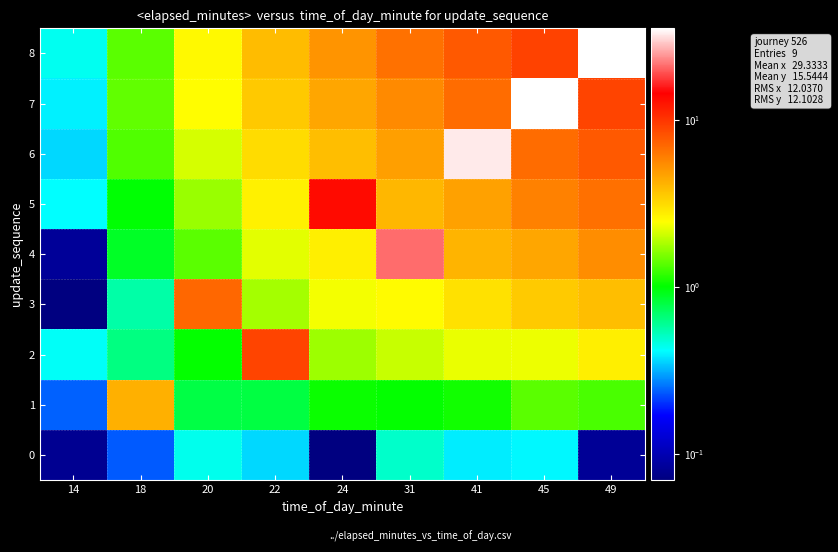

Reading left to right, transcribe all the data shown in this chart.

0: 14=0.1	18=0.2	20=0.4	22=0.4	24=0.1	31=0.5	41=0.4	45=0.4	49=0.1
1: 14=0.2	18=4.2	20=0.8	22=0.8	24=1.0	31=1.0	41=1.1	45=1.4	49=1.3
2: 14=0.4	18=0.6	20=1.0	22=9.0	24=1.7	31=2.0	41=2.3	45=2.3	49=2.7
3: 14=0.0	18=0.6	20=7.0	22=1.8	24=2.4	31=2.5	41=3.0	45=3.5	49=3.9
4: 14=0.1	18=0.9	20=1.4	22=2.2	24=2.7	31=20.9	41=4.1	45=4.5	49=5.4
5: 14=0.4	18=1.0	20=1.7	22=2.7	24=13.4	31=4.0	41=4.7	45=5.9	49=6.6
6: 14=0.4	18=1.3	20=2.1	22=3.1	24=3.8	31=4.8	41=32.7	45=6.8	49=7.8
7: 14=0.4	18=1.4	20=2.5	22=3.6	24=4.5	31=5.5	41=6.8	45=38.9	49=9.0
8: 14=0.4	18=1.4	20=2.5	22=3.9	24=5.2	31=6.6	41=7.8	45=9.2	49=45.3